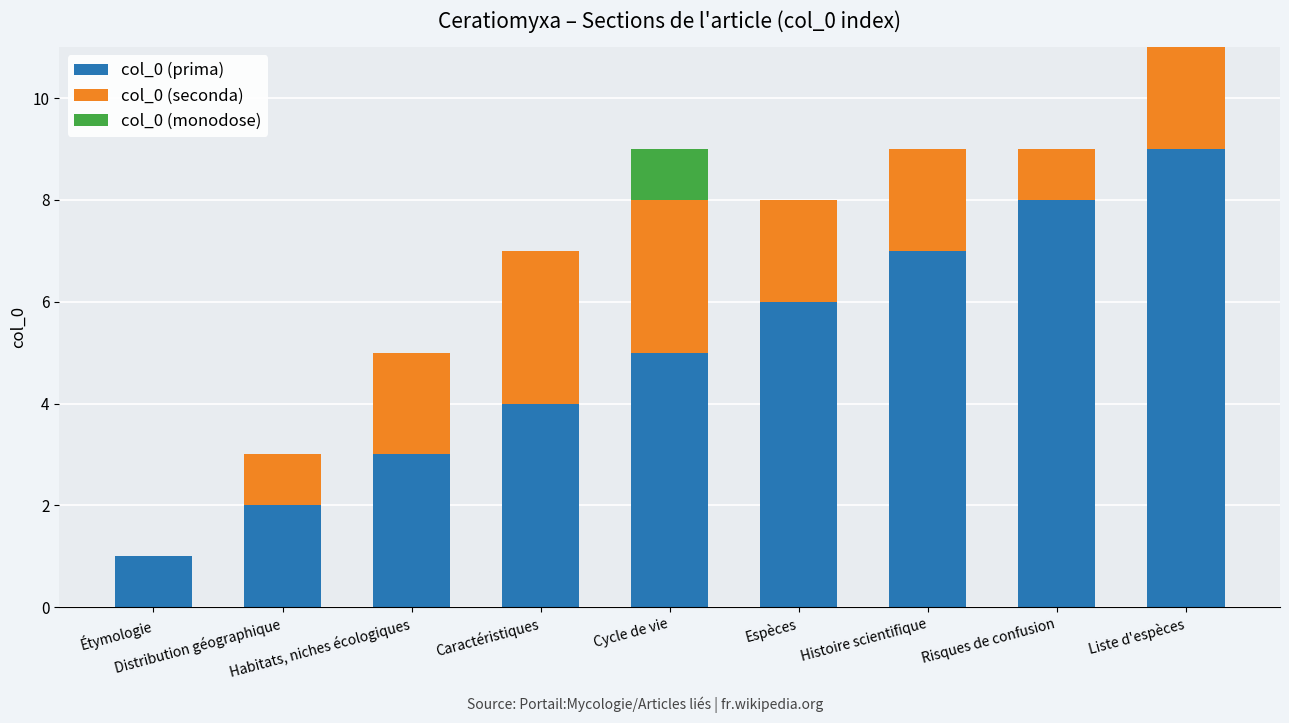

Does the chart contain stacked bars?

Yes